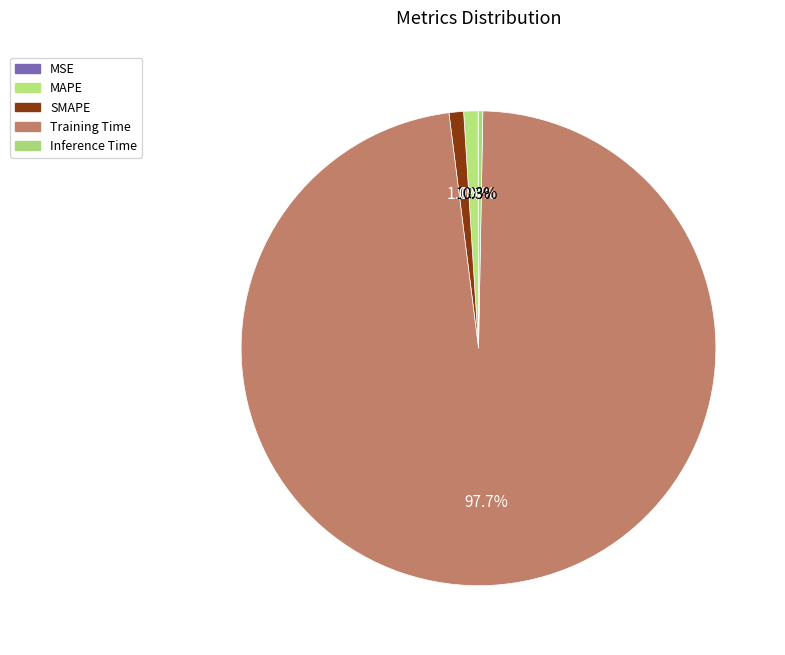

To the nearest percent, what is the average slice percentage?

20%